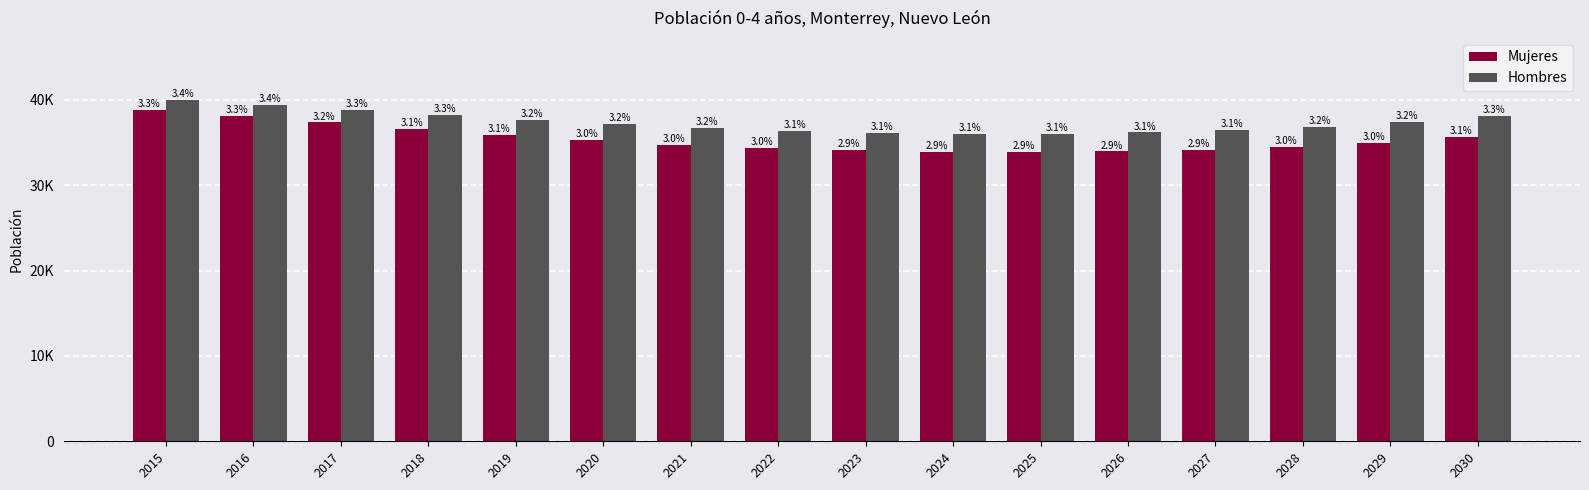

What is the value of the Hombres bar at the 3rd from the left?

38790